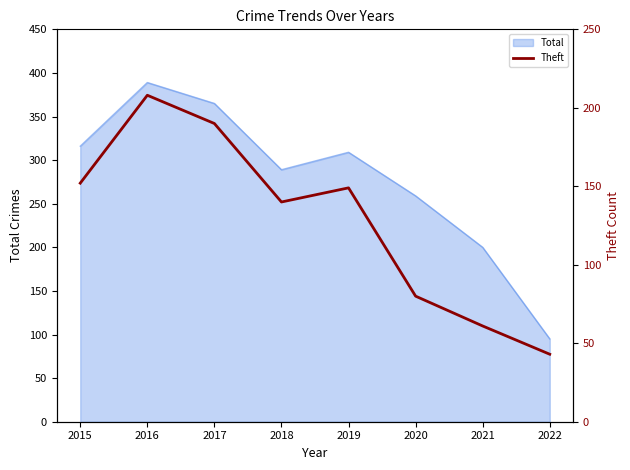

Which has a higher value, 2018 or 2020?

2018